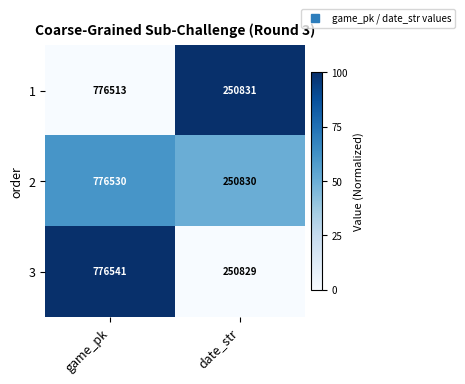

Reading left to right, list all the values displayed in this chart.

1: game_pk=776513	date_str=250831
2: game_pk=776530	date_str=250830
3: game_pk=776541	date_str=250829